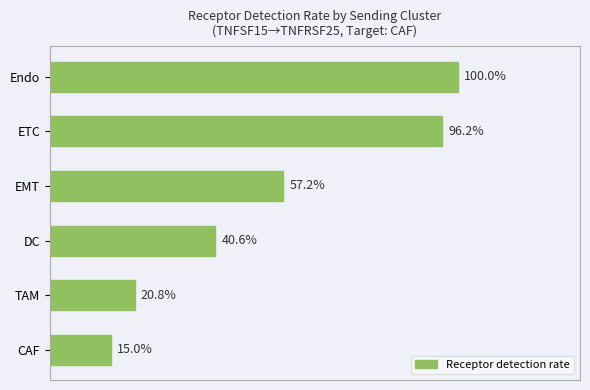

At which label is the value closest to 57?

EMT